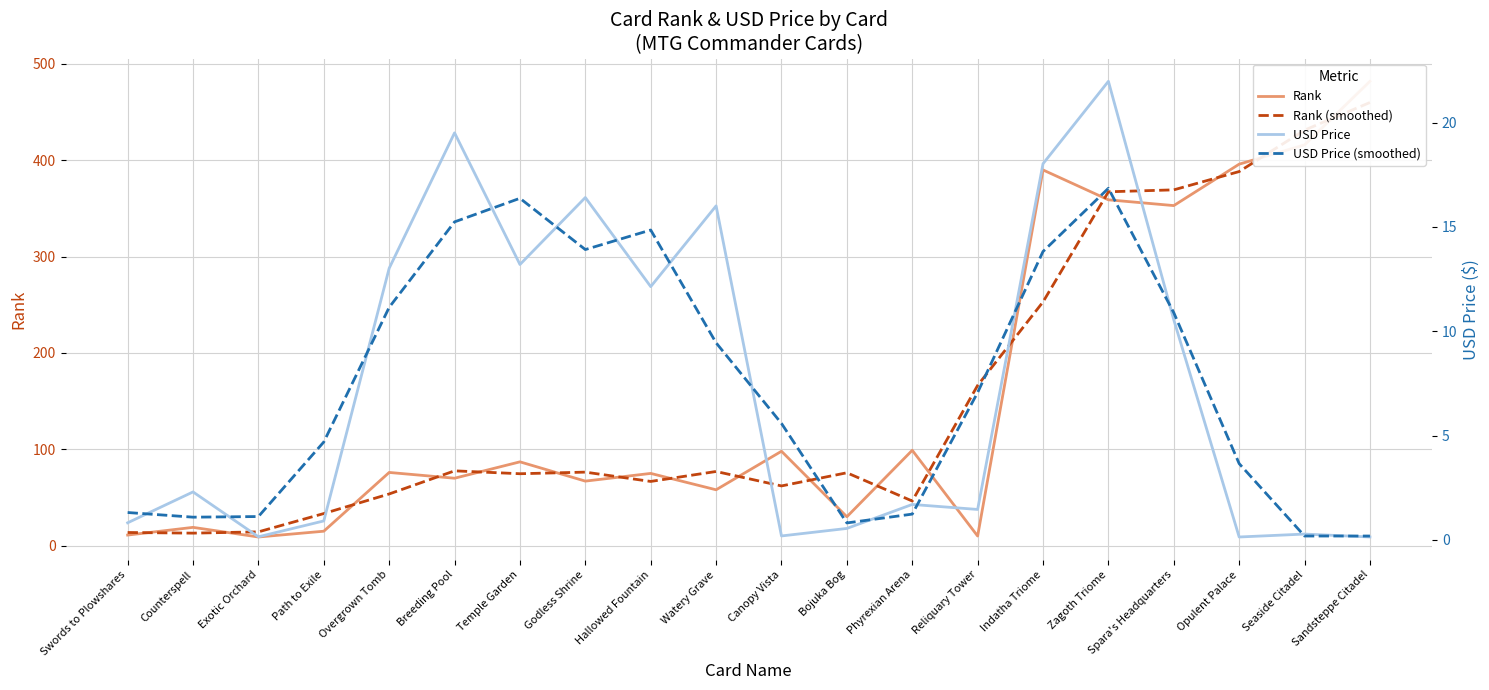

What is the lowest value of the USD Price (smoothed) series?

0.2